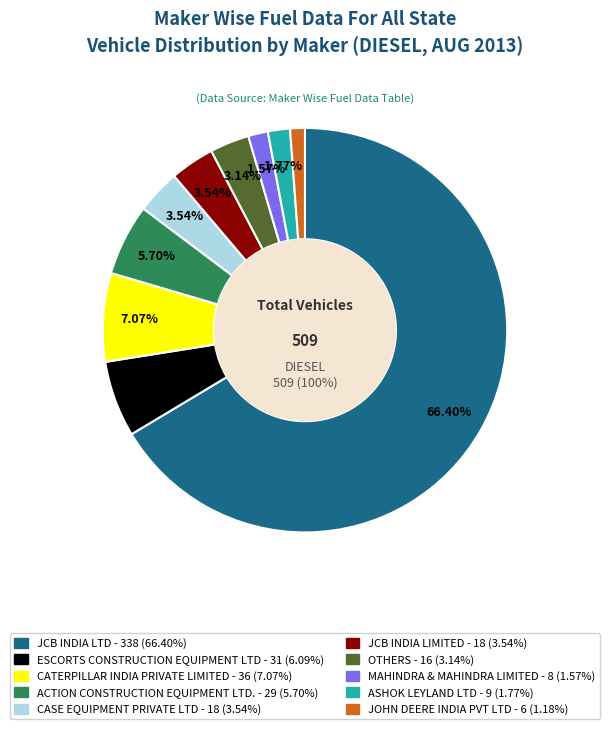

What portion of the pie excludes ACTION CONSTRUCTION EQUIPMENT LTD.?

94.3%